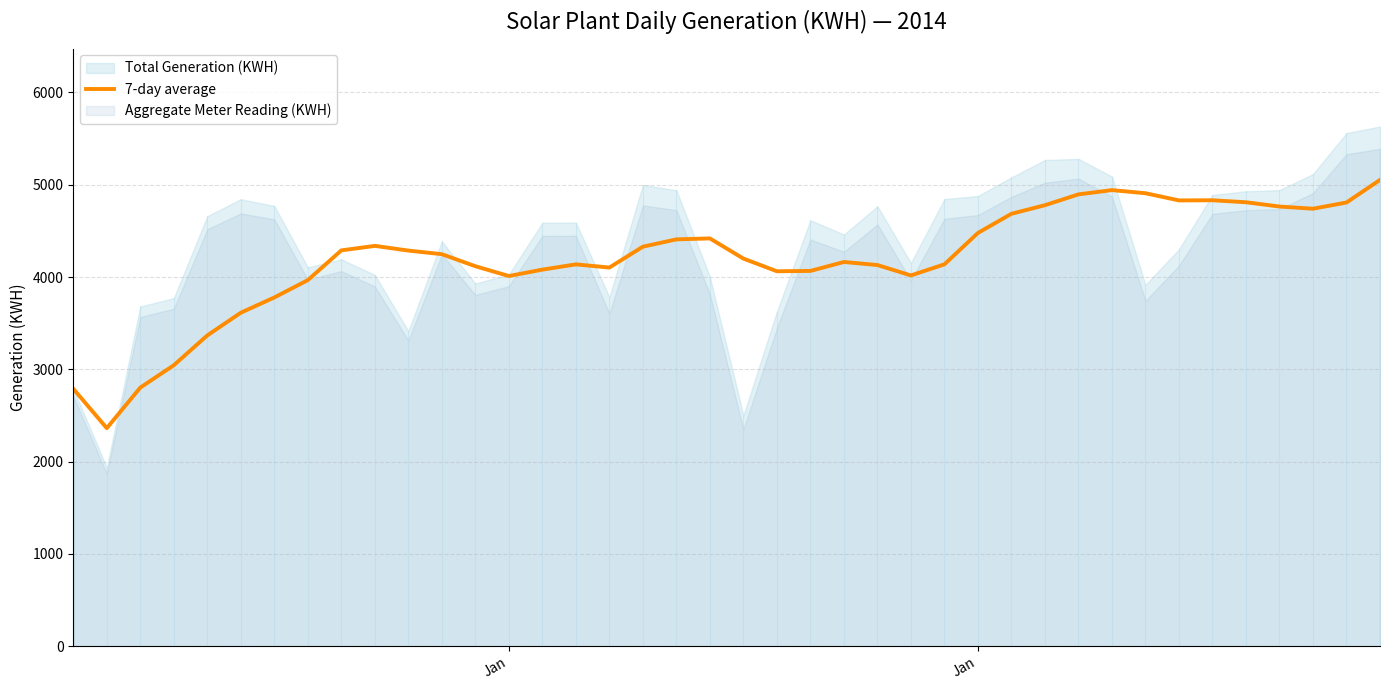

The value at 29 is 1978.5. True or false?

False